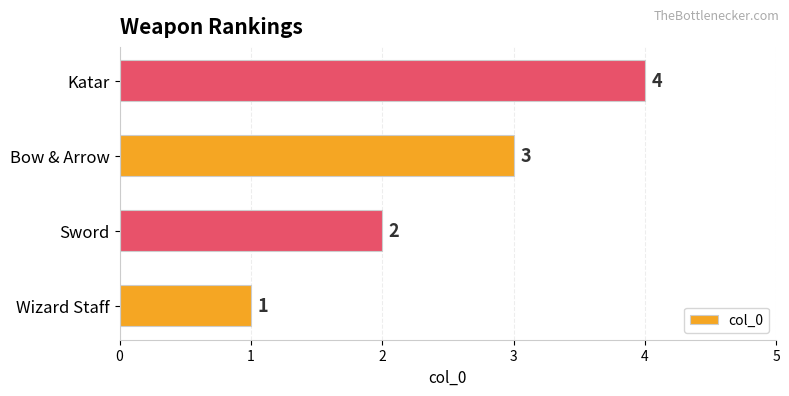

What is the sum of all values?

10